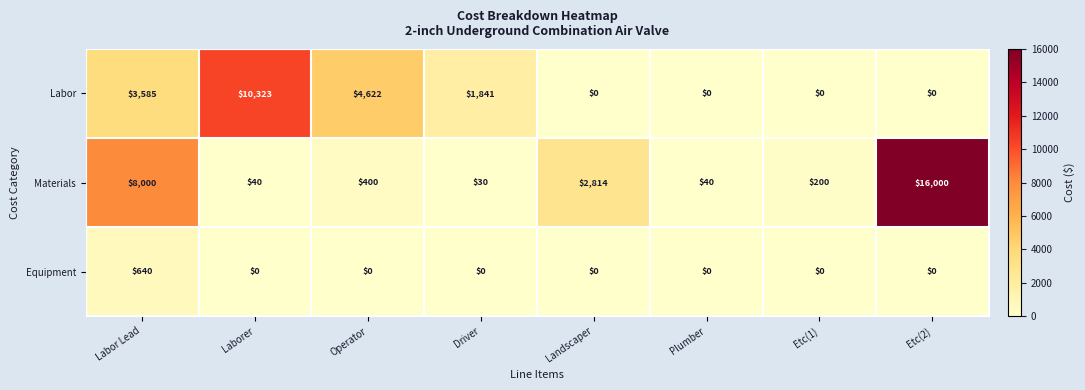

How many series are shown in this chart?

3